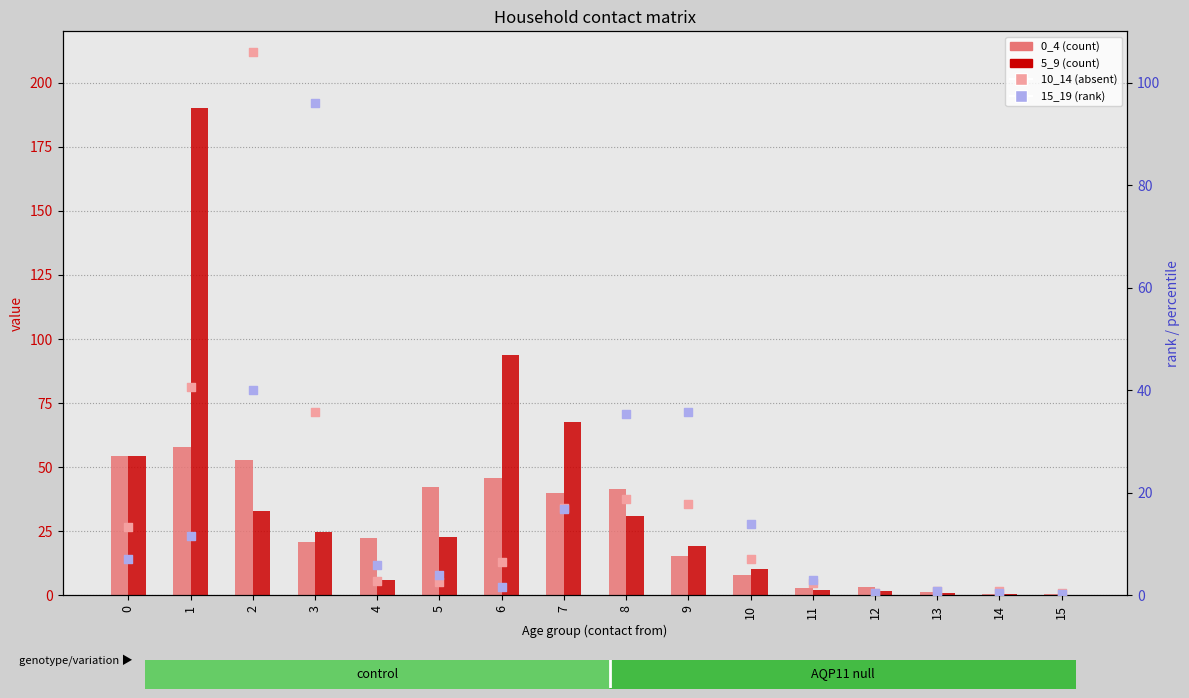

Which series contains the lowest Y value?

15_19